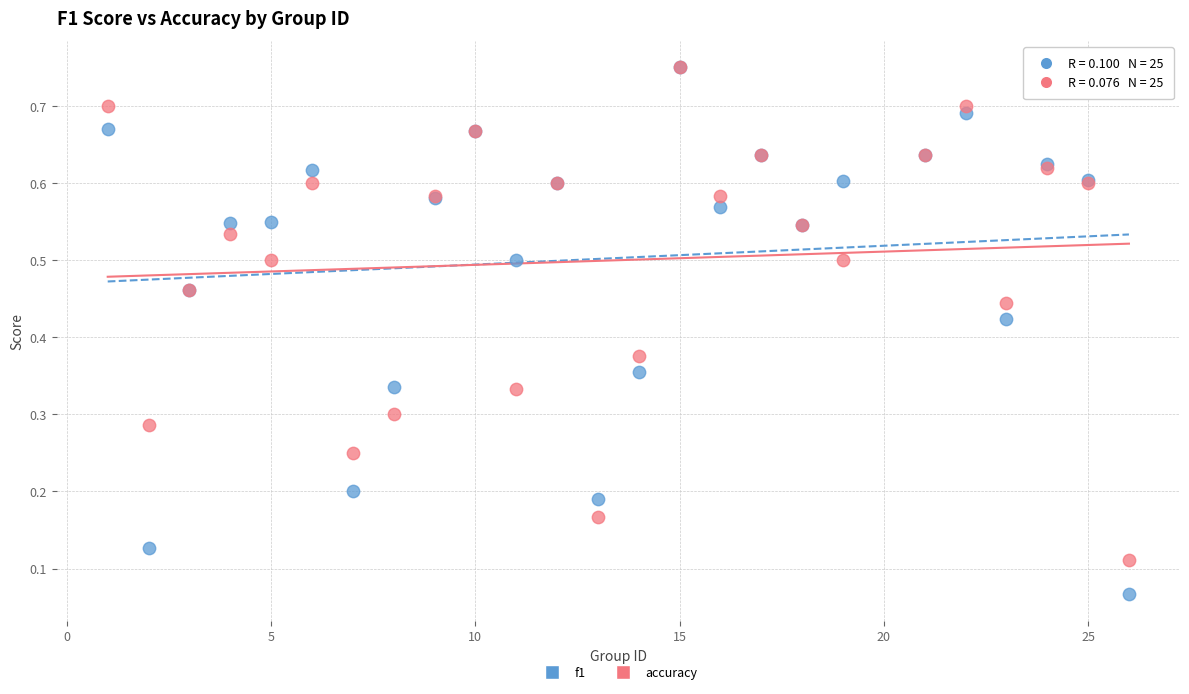

Which series has the widest spread of Y values?

f1